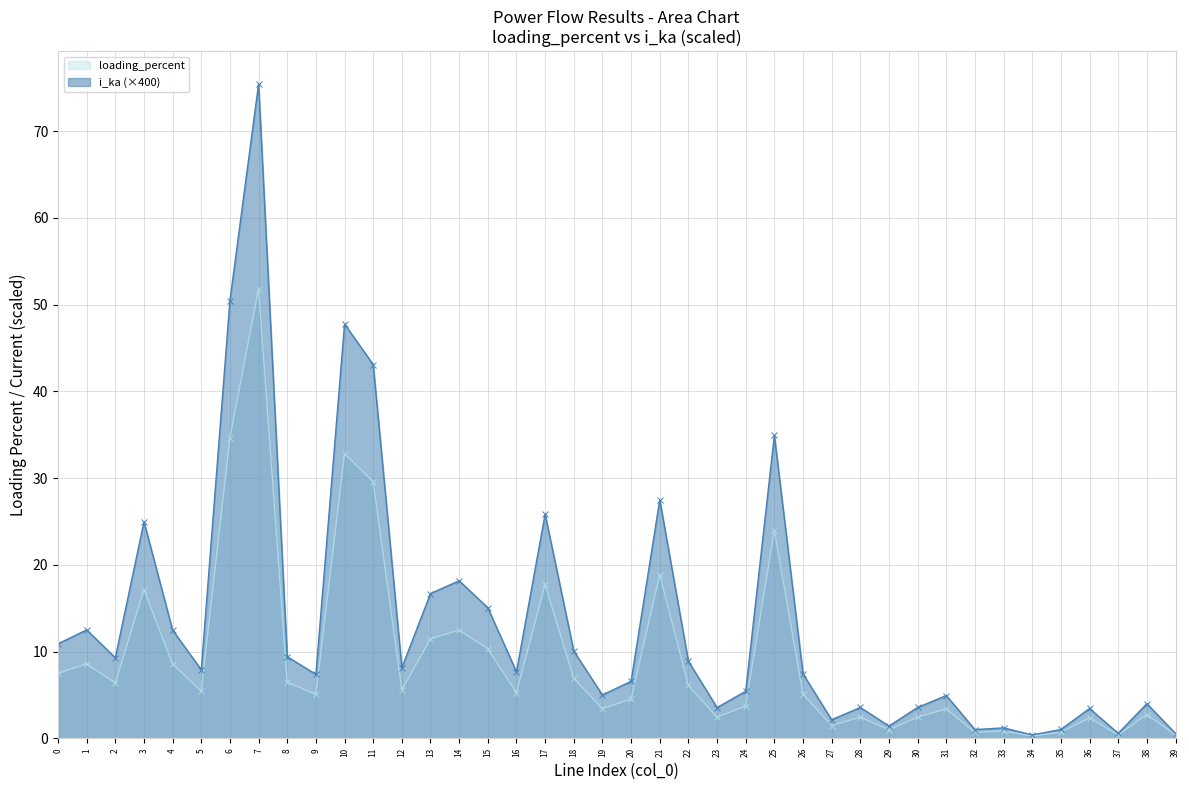

Which category has the highest value in the i_ka series?

7